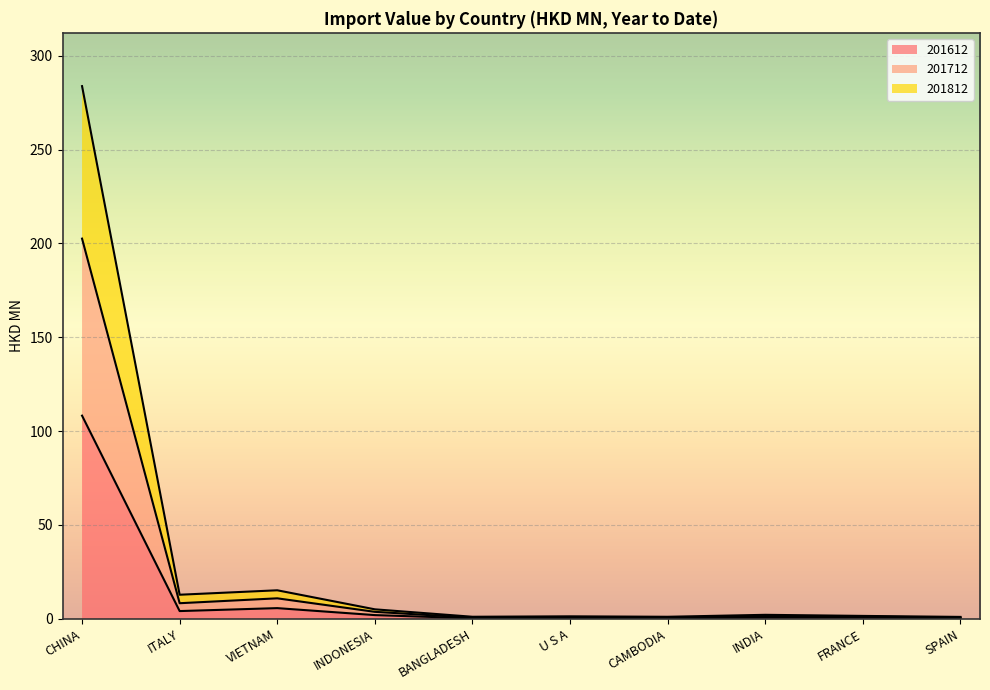

True or false: 201612 and 201812 intersect in this chart.

False